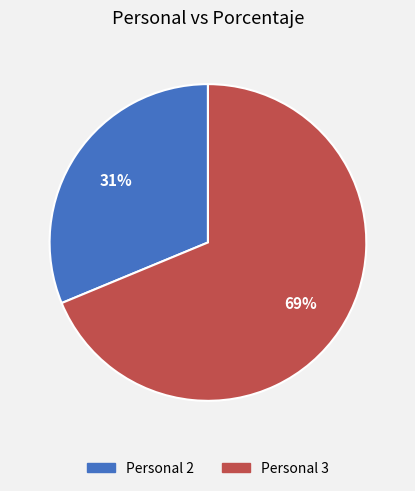

Is there any slice that represents more than half of the pie?

Yes